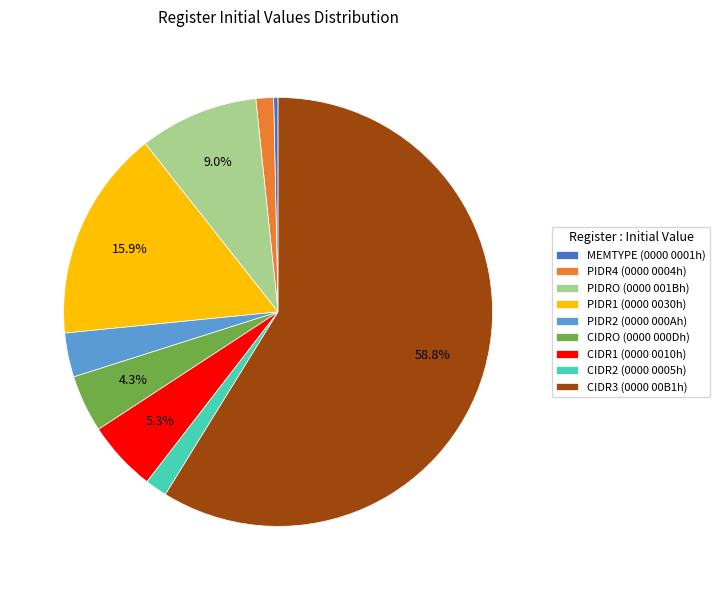

Which category has the biggest portion of the pie?

CIDR3 (0000 00B1h)